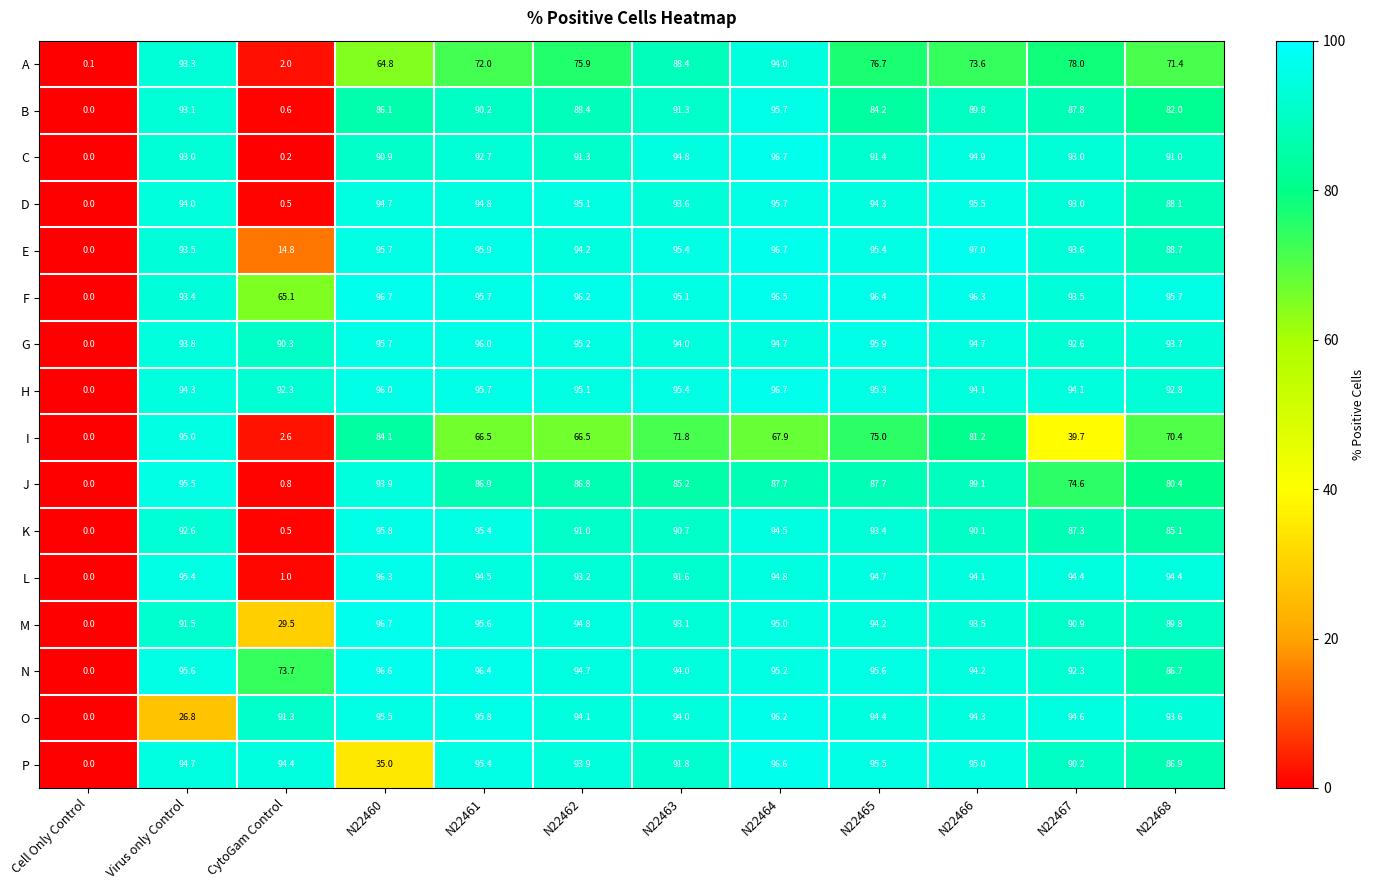

At which label is E closest to 48?

CytoGam Control